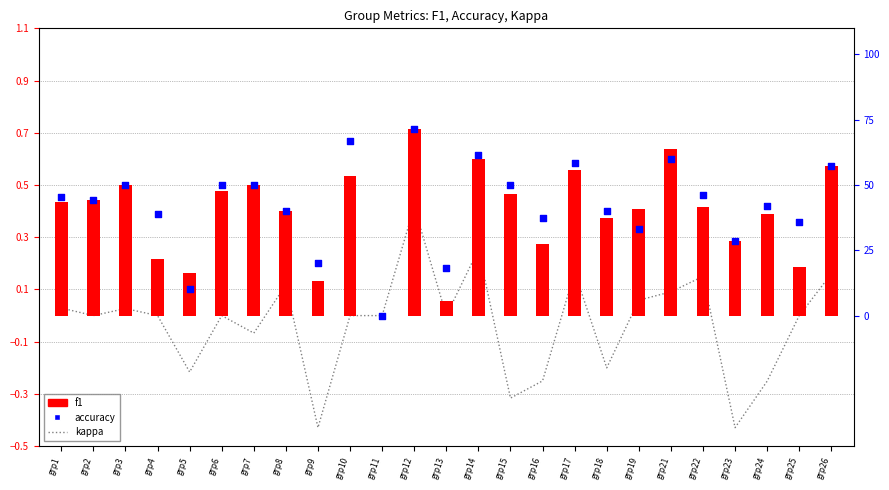

Which series has the largest Y range (max minus min)?

accuracy